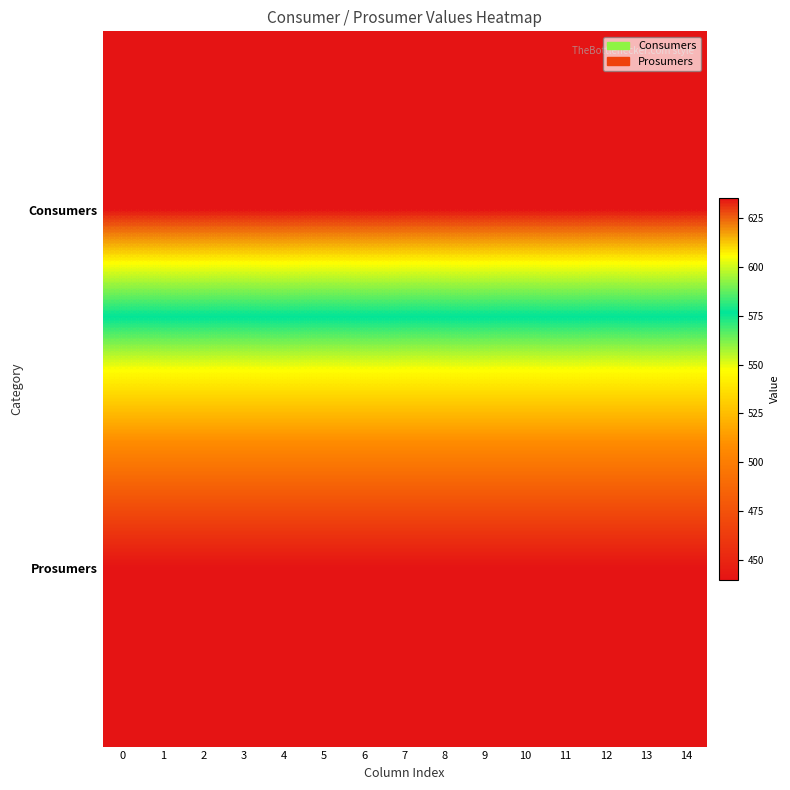

What is the difference between the highest and lowest values at 10?

195